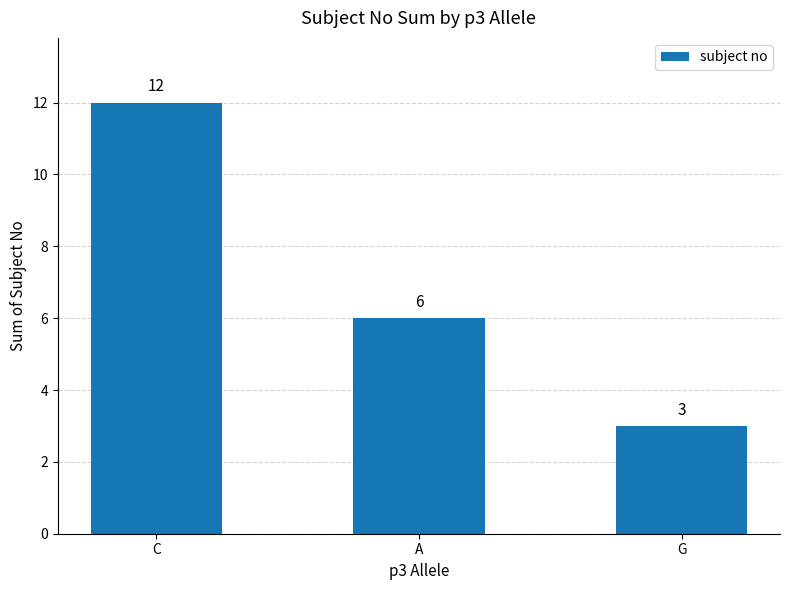

At which category does the chart reach its minimum across all series?

G